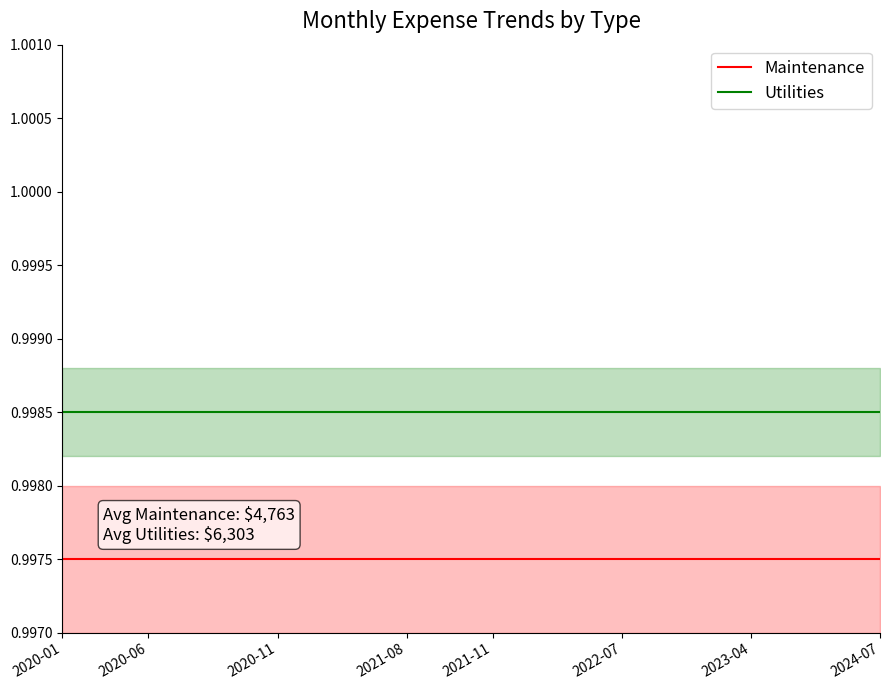

True or false: Maintenance has a value of 1.7 at 2021-08.

False